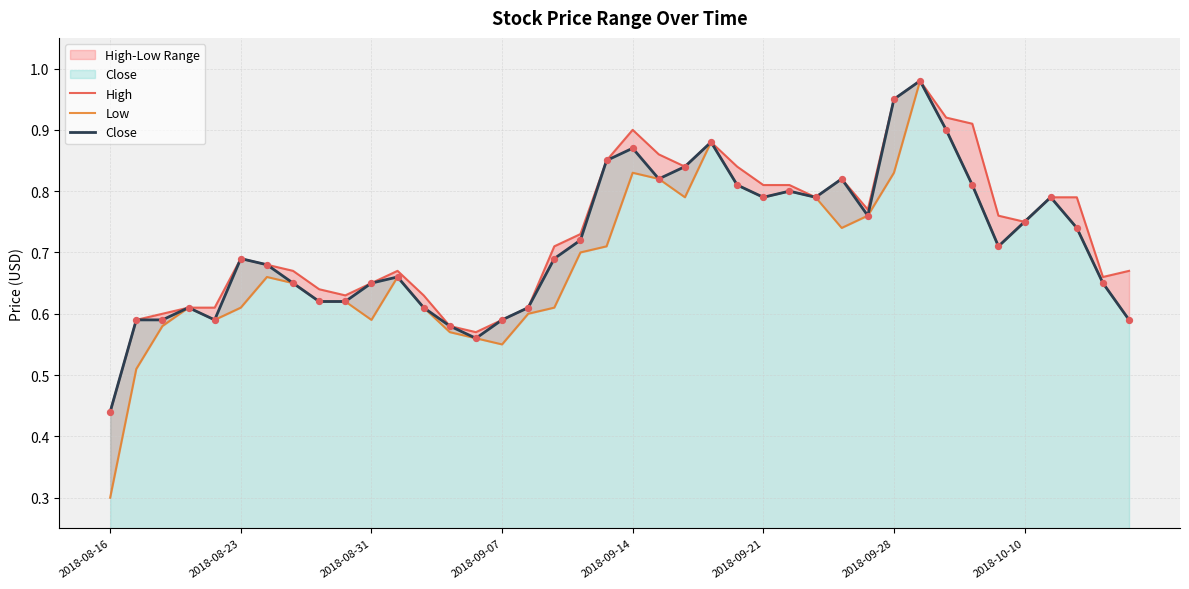

At which category is the sum across all series the highest?

31